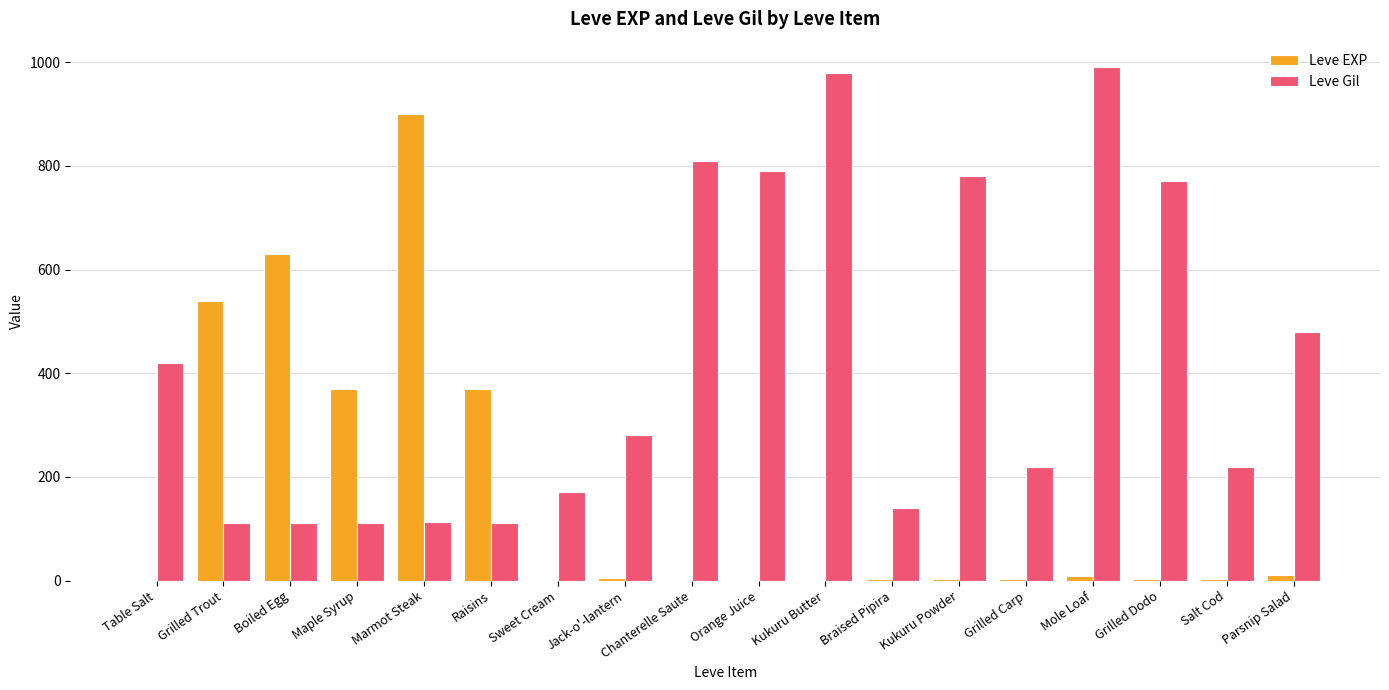

Is the value of Leve Gil at Maple Syrup greater than the value of Leve EXP at Grilled Trout?

No